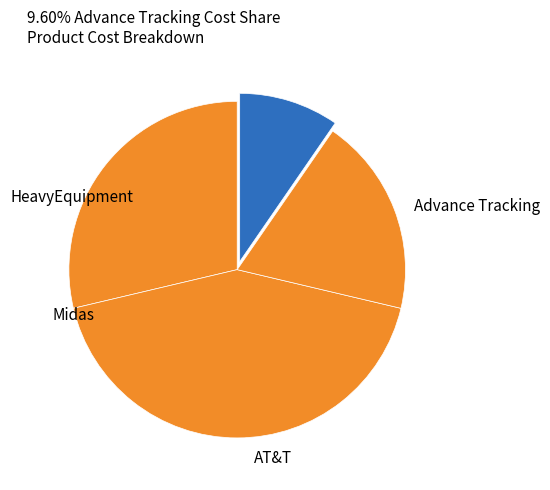

True or false: AT&T accounts for 19% of the total.

True